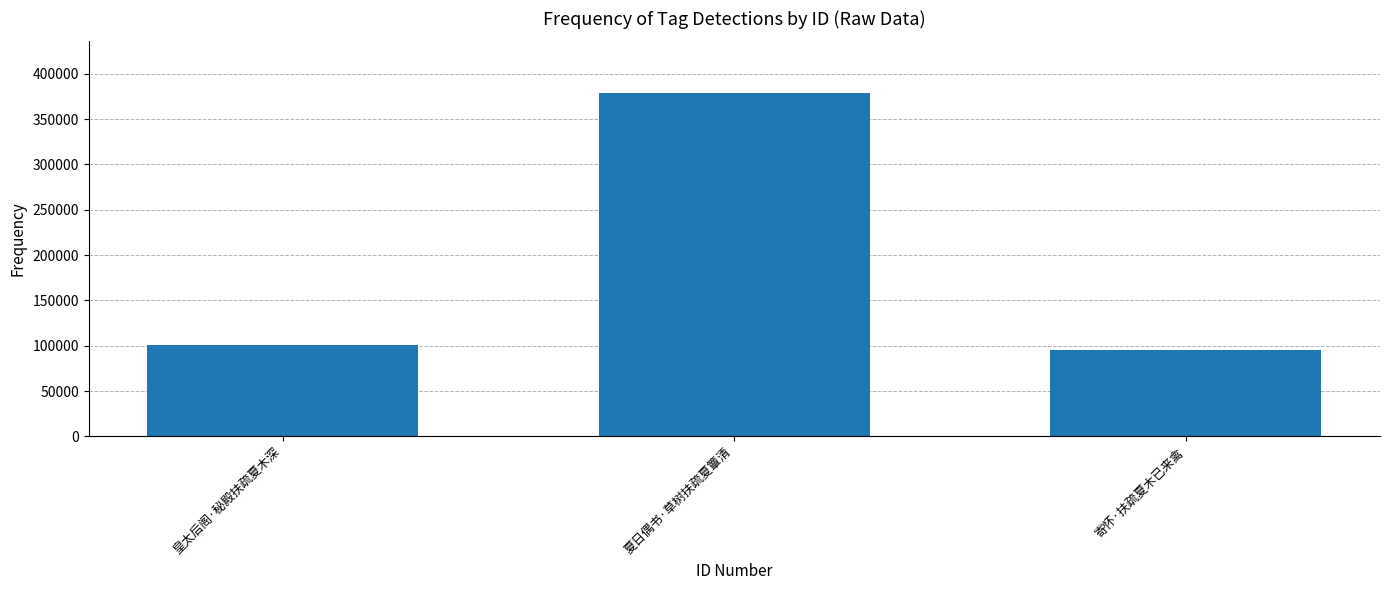

What is the approximate value at 寄怀·扶疏夏木已来禽, to the nearest 10?

95470